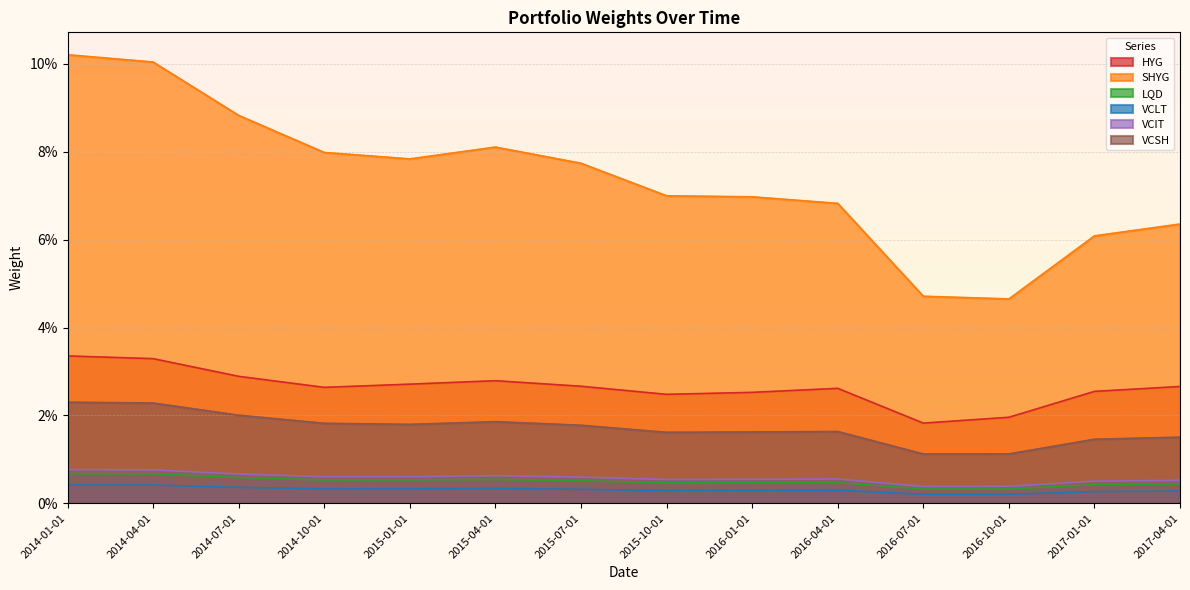

What is the total value across all series at 2017-01-01?

0.1